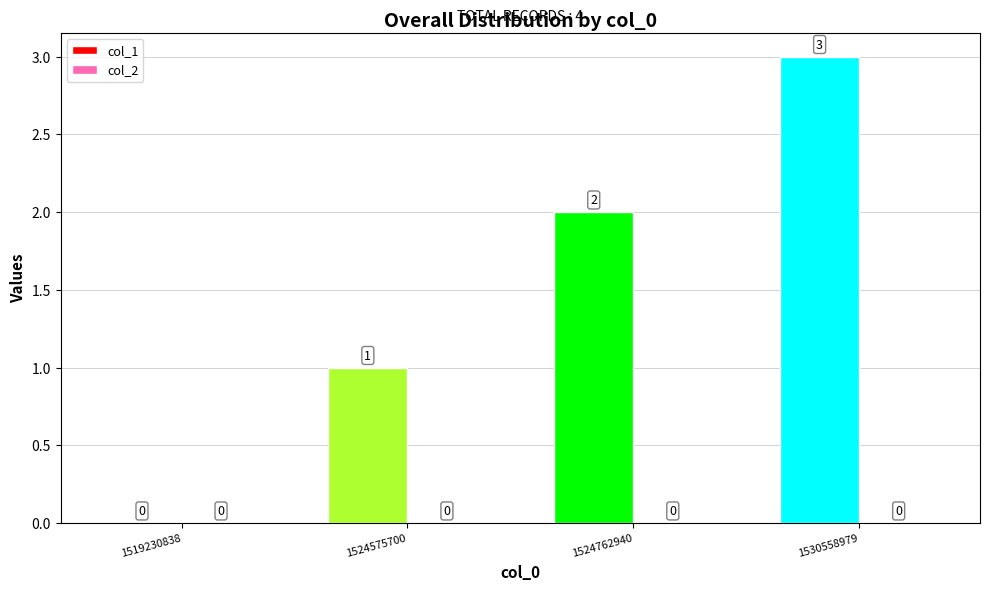

How many data points does each series have?

4